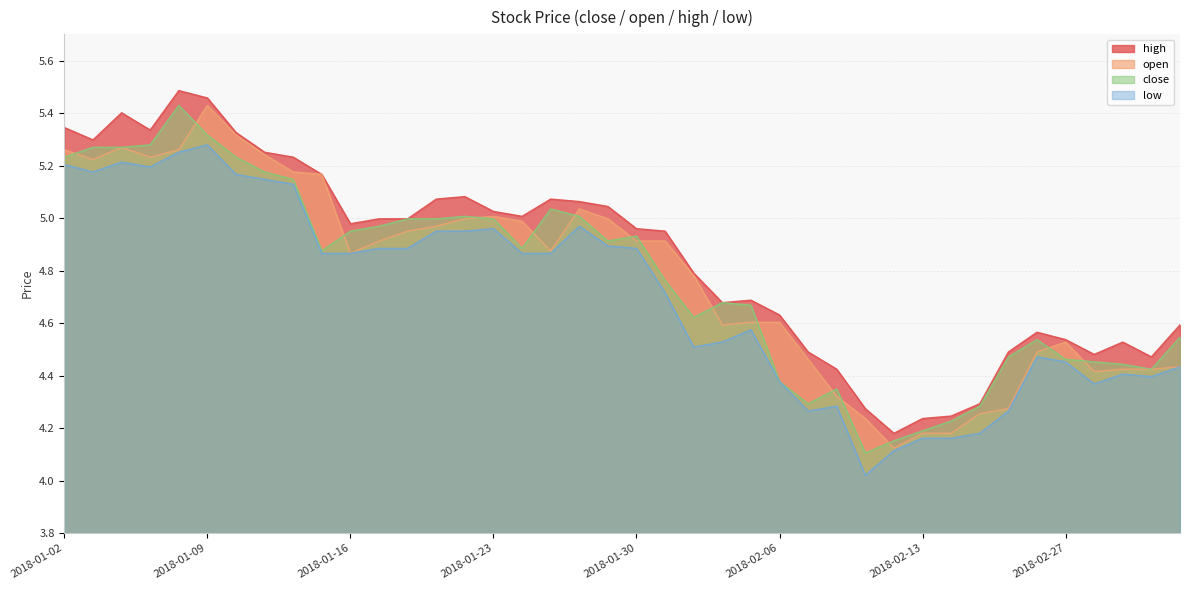

Is it true that high equals 4.5 at 2018-03-01?

True